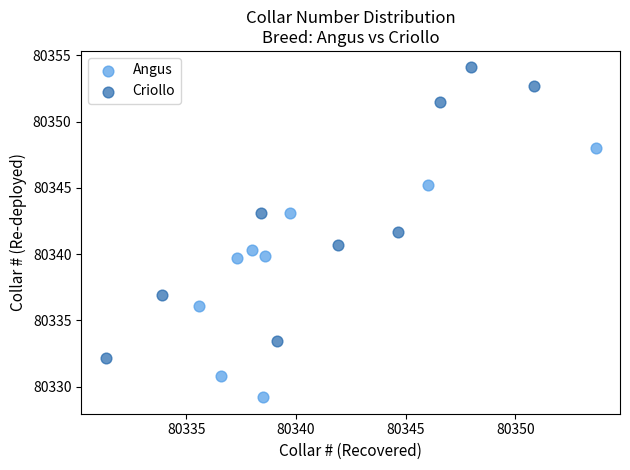

Which series contains the lowest Y value?

Angus